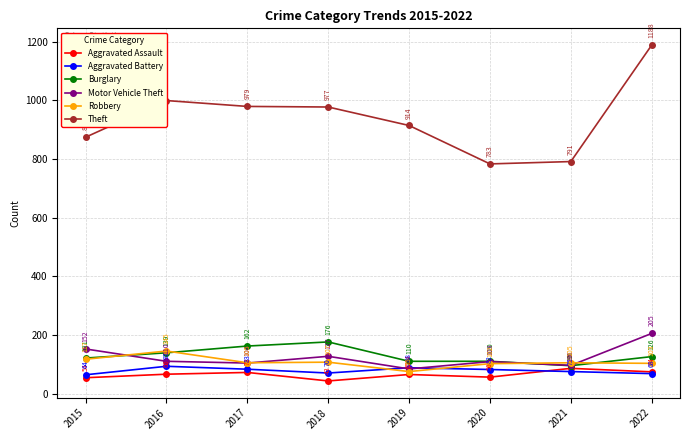

Reading right to left, what are all the values shown in this chart?

Aggravated Assault: 2022=74	2021=86	2020=56	2019=65	2018=43	2017=72	2016=66	2015=54
Aggravated Battery: 2022=68	2021=75	2020=82	2019=88	2018=70	2017=83	2016=93	2015=64
Burglary: 2022=126	2021=95	2020=110	2019=110	2018=176	2017=162	2016=139	2015=121
Motor Vehicle Theft: 2022=205	2021=96	2020=109	2019=84	2018=127	2017=104	2016=110	2015=152
Robbery: 2022=103	2021=105	2020=102	2019=75	2018=107	2017=105	2016=145	2015=117
Theft: 2022=1188	2021=791	2020=783	2019=914	2018=977	2017=979	2016=999	2015=874